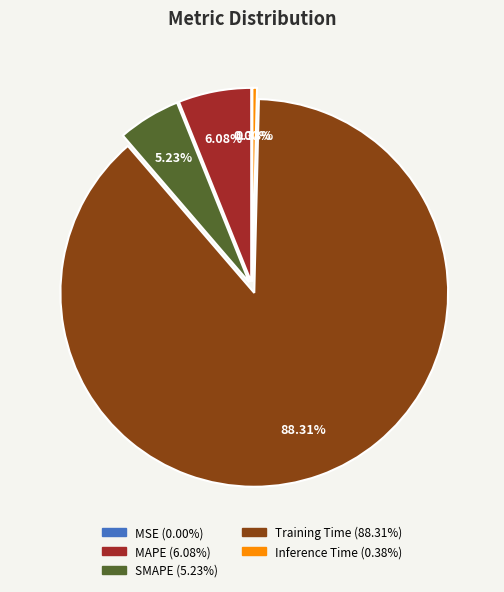

Which category has the smallest portion of the pie?

MSE